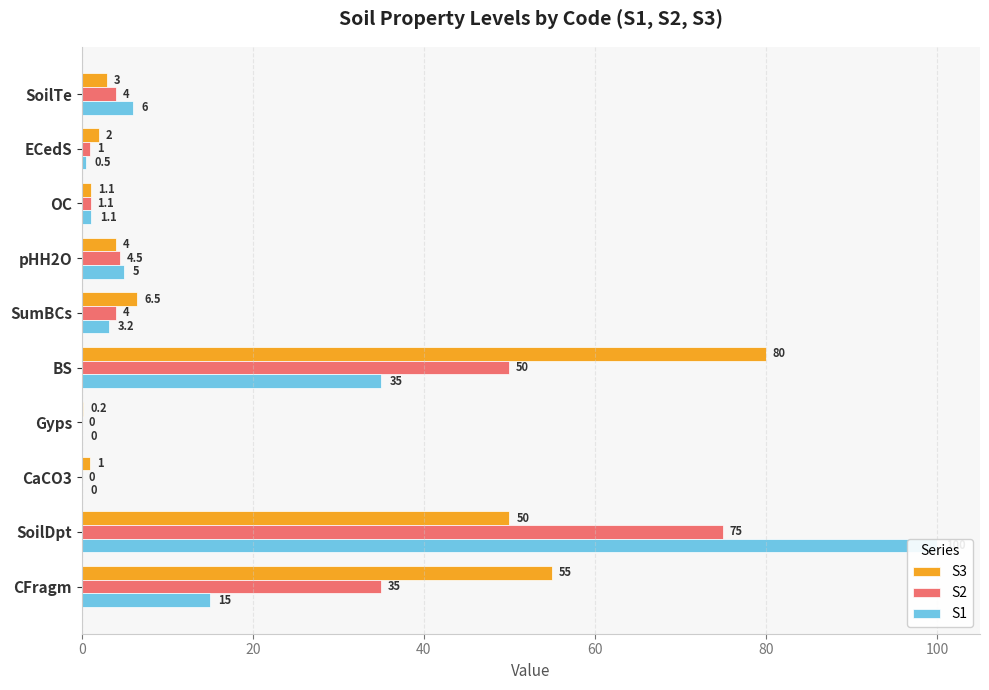

How many values in S1 are above zero?

8